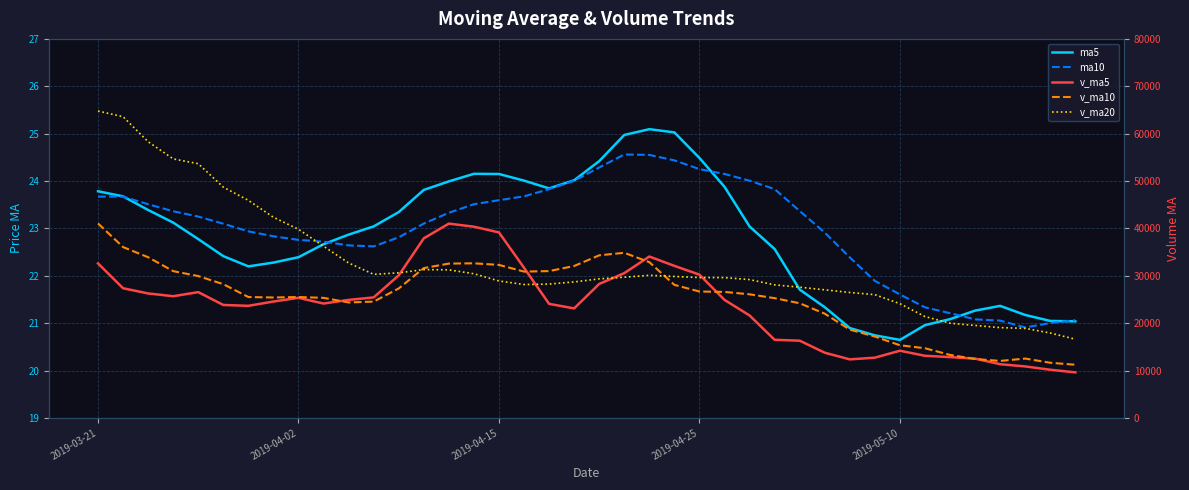

The value of ma10 at 6 is 6.2. True or false?

False